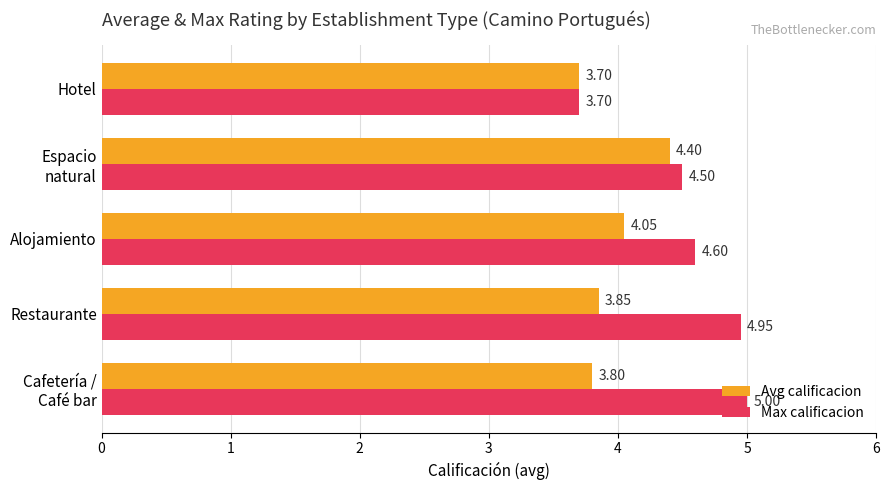

What is the difference between the highest and lowest values at Restaurante?

1.1